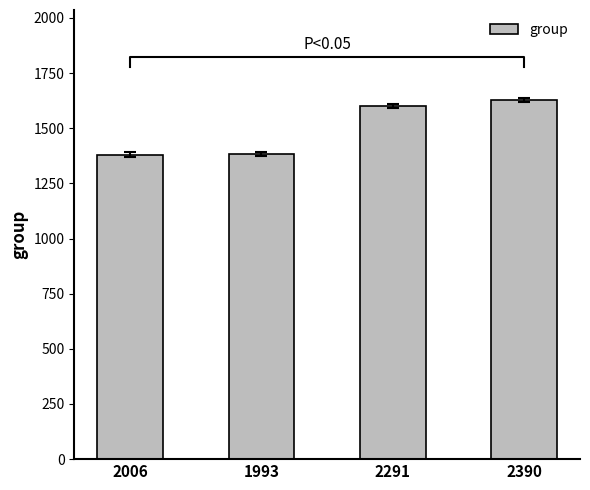

What is the value of the 4th bar from the left?

1629